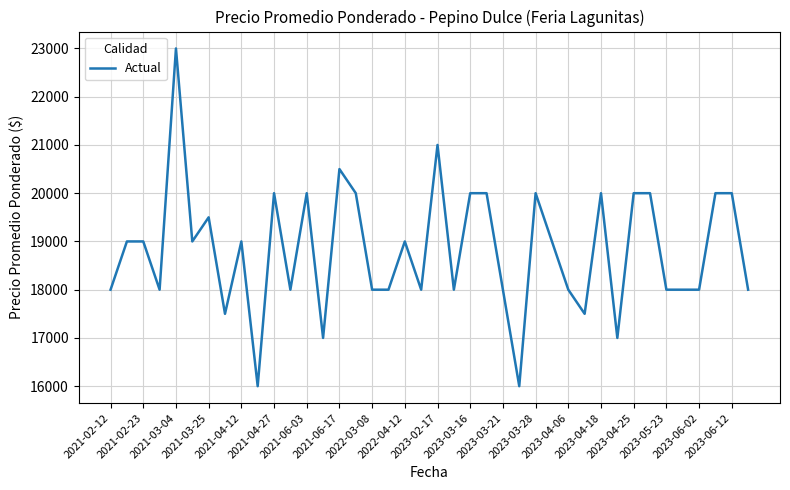

Count the number of categories in the chart.

40